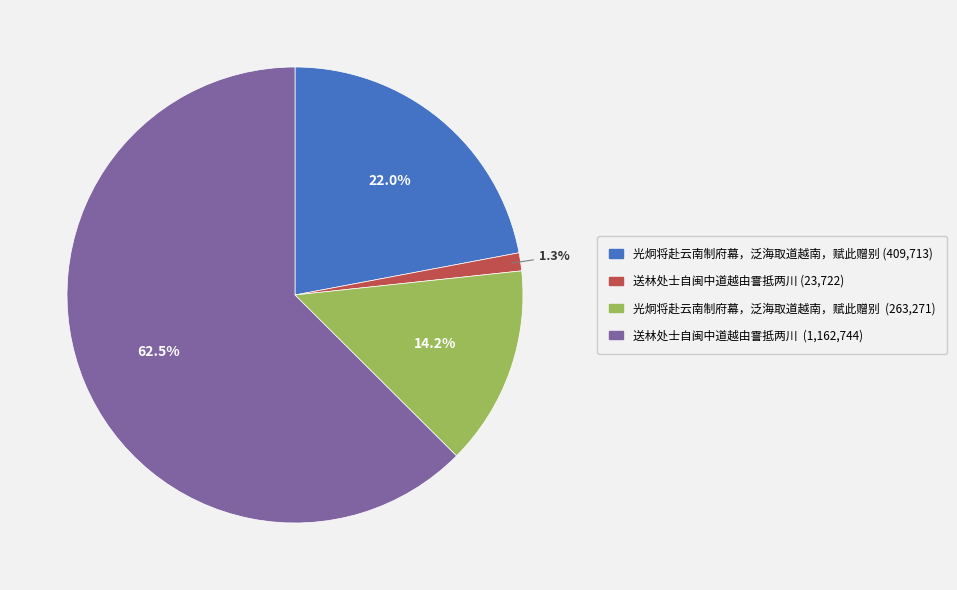

Does any single category account for the majority?

Yes